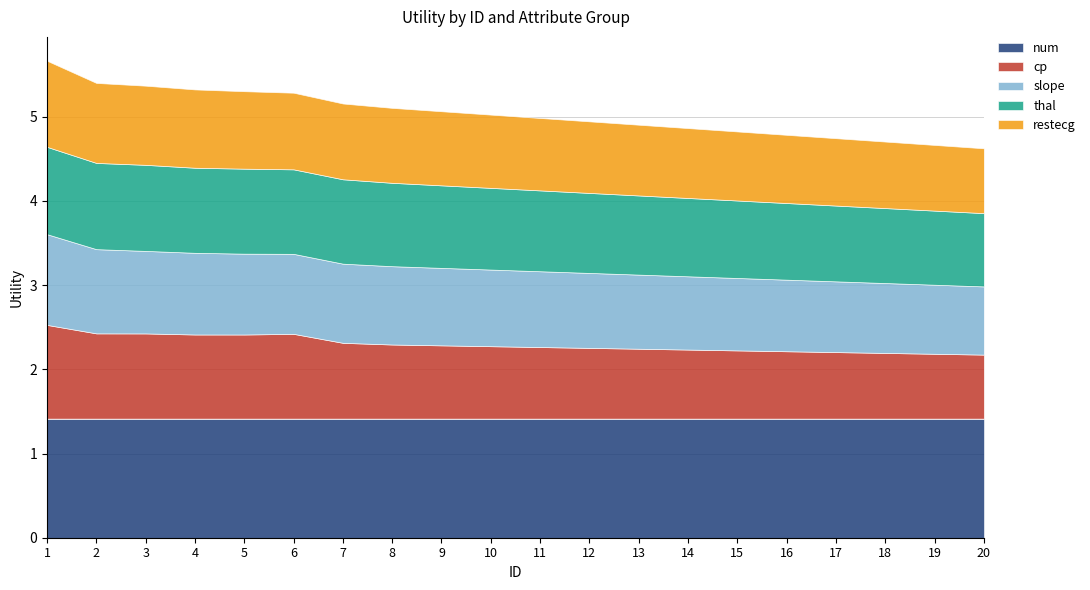

What is the sum of all num values?

28.3